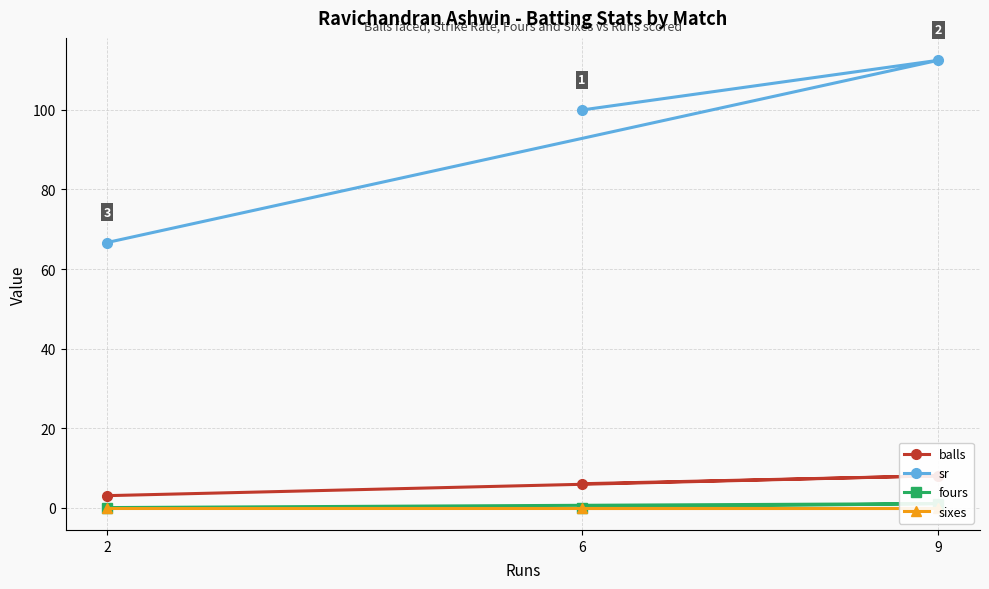

Rank the series at 2 from lowest to highest value.

fours, sixes, balls, sr